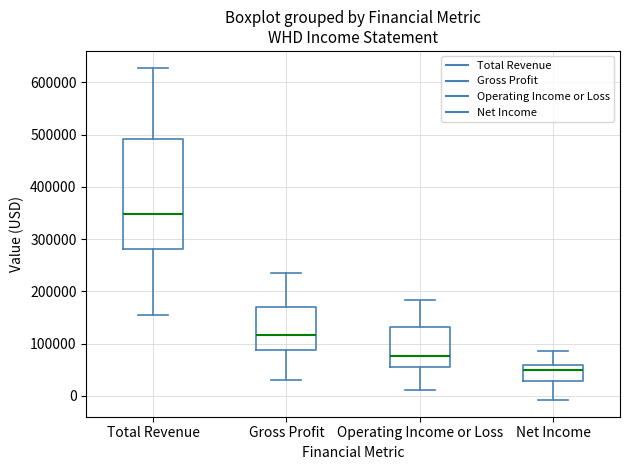

Reading left to right, transcribe this box plot: for each box, give where its median line is, the range the box spans, and where its two whiskers end, as read against the y-axis. The values are not printed on the chart, so give them approximately, as read against the axis.

Total Revenue: median 350000, box 280000 to 490000, whiskers 160000 to 630000
Gross Profit: median 120000, box 90000 to 170000, whiskers 30000 to 230000
Operating Income or Loss: median 80000, box 60000 to 130000, whiskers 10000 to 180000
Net Income: median 50000, box 30000 to 60000, whiskers -10000 to 90000